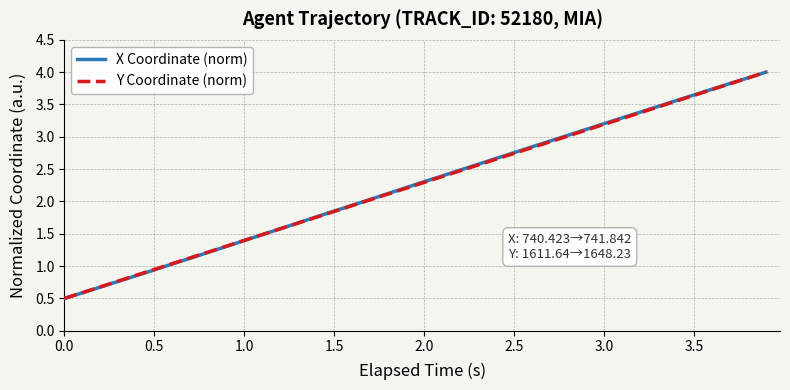

What is the greatest value displayed?

4.0